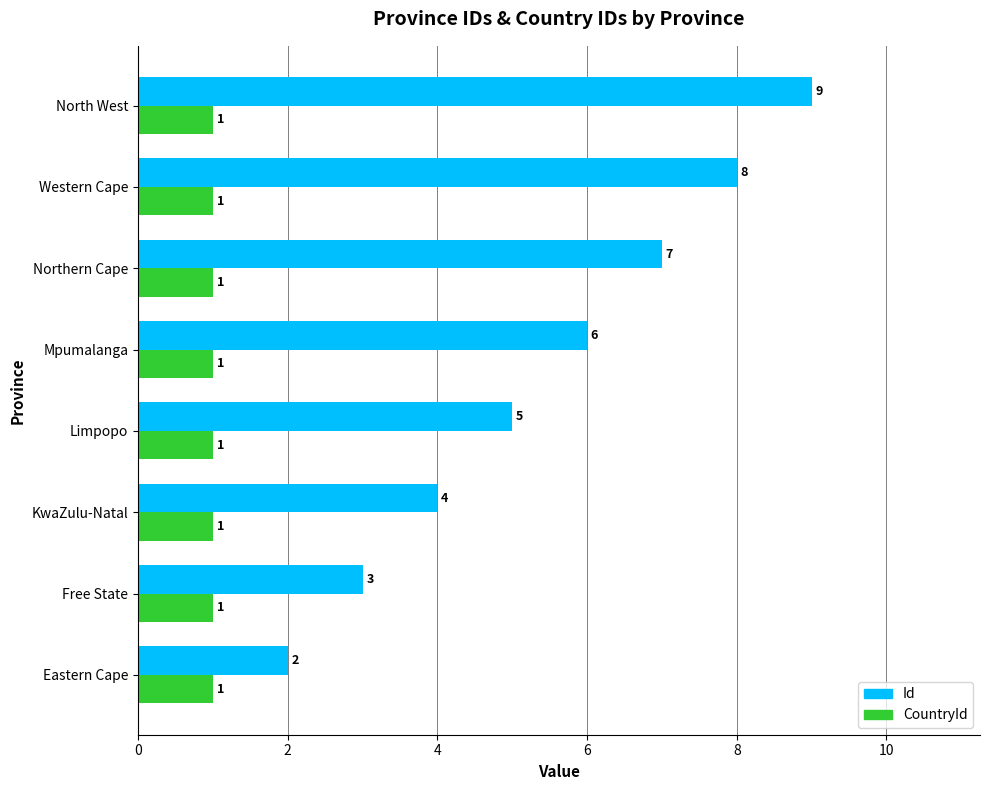

The Id series shows 4 at KwaZulu-Natal. True or false?

True